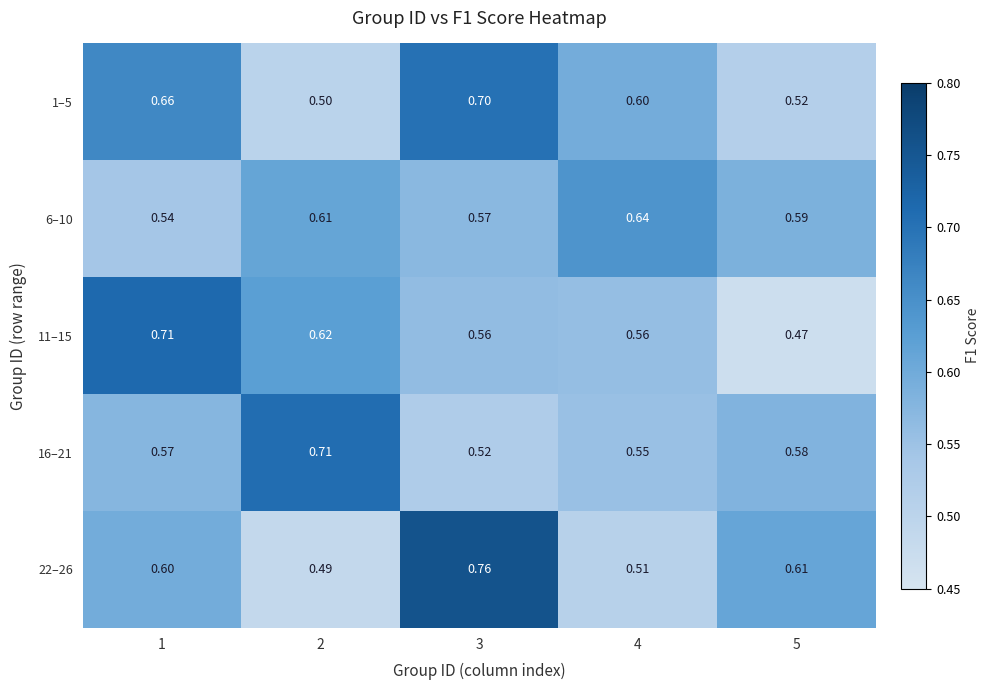

What is the spread (max minus min) of values at 5?

0.1